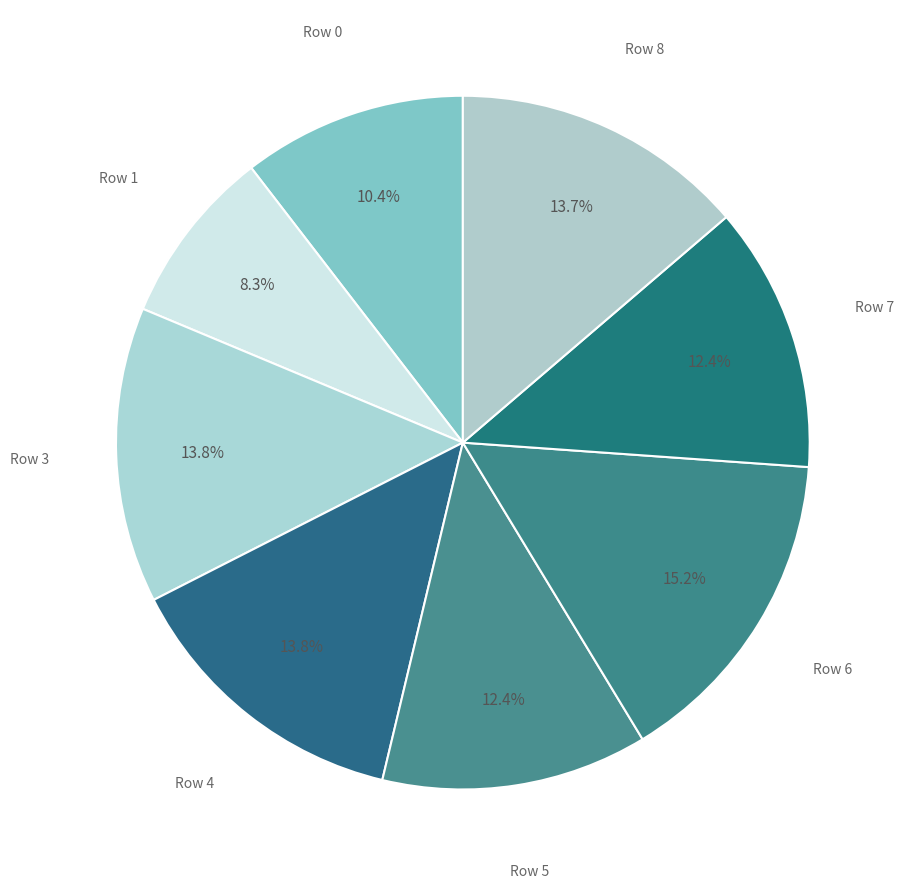

How many segments does this pie chart have?

8